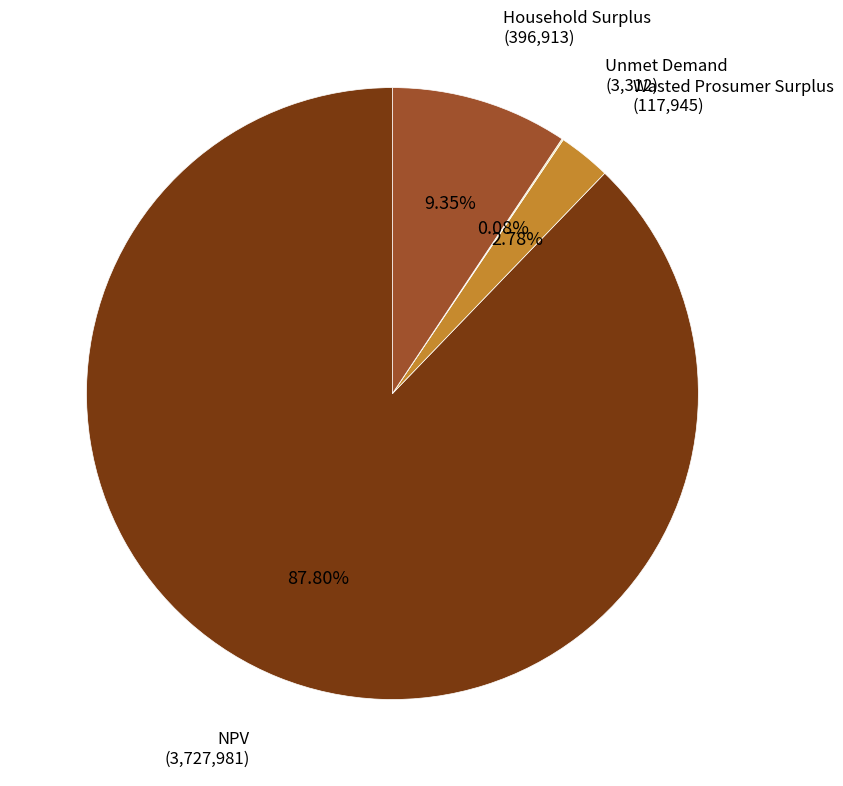

Is there a majority slice in this chart?

Yes